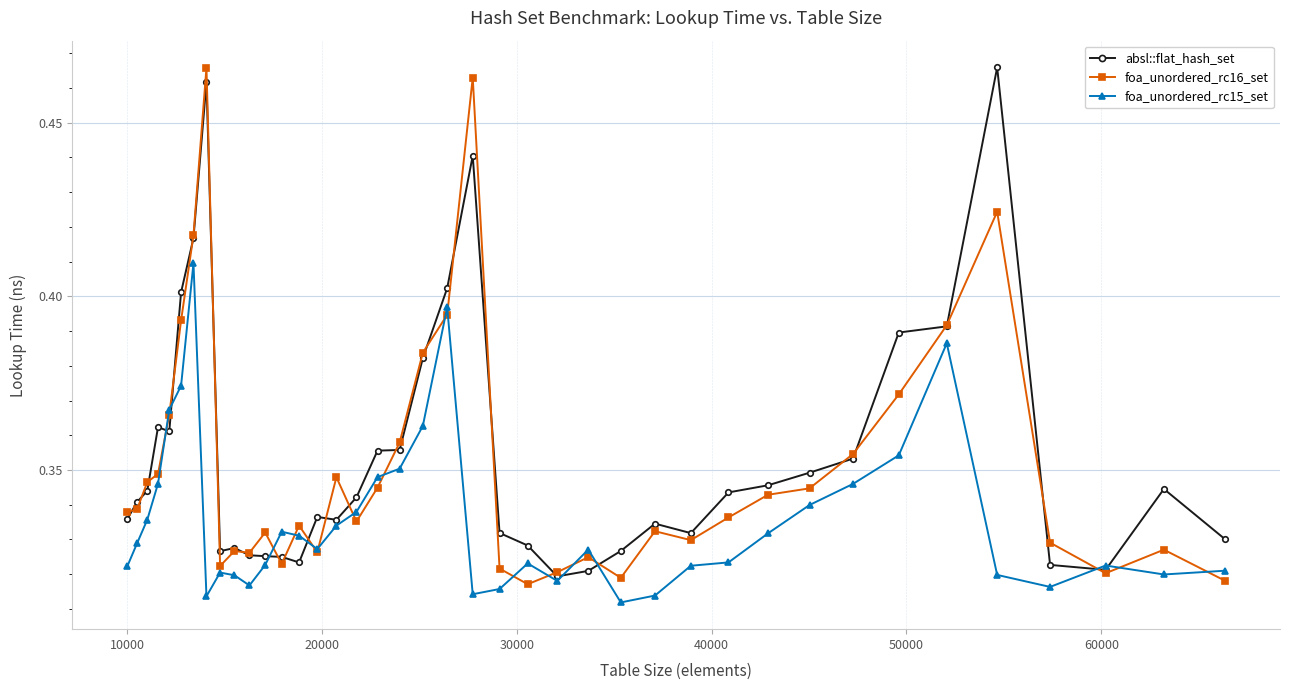

Count the foa_unordered_rc16_set values in the range 0 to 1.

40